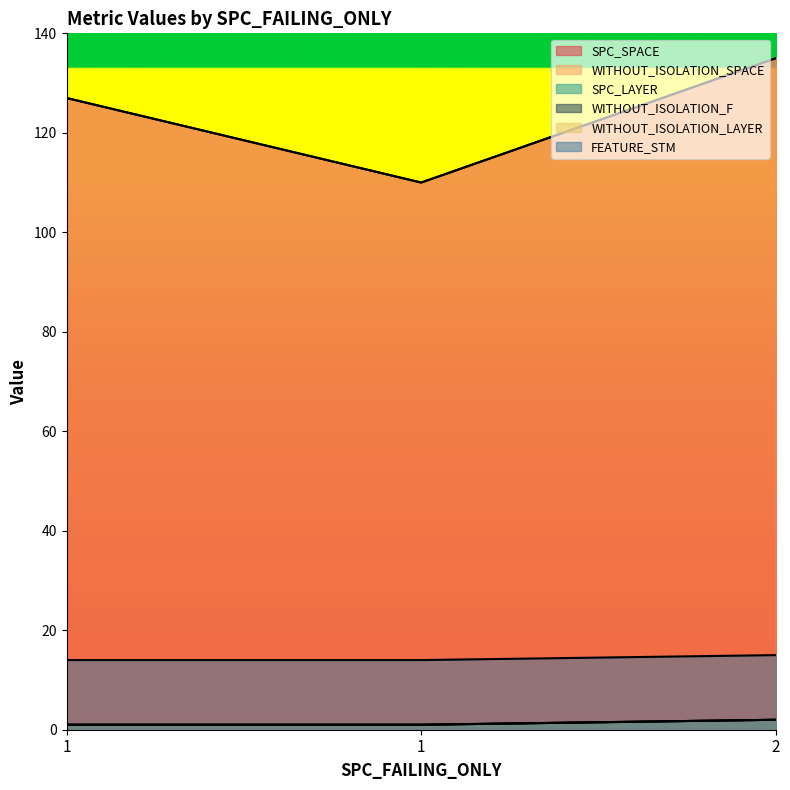

What is the smallest value displayed?

1